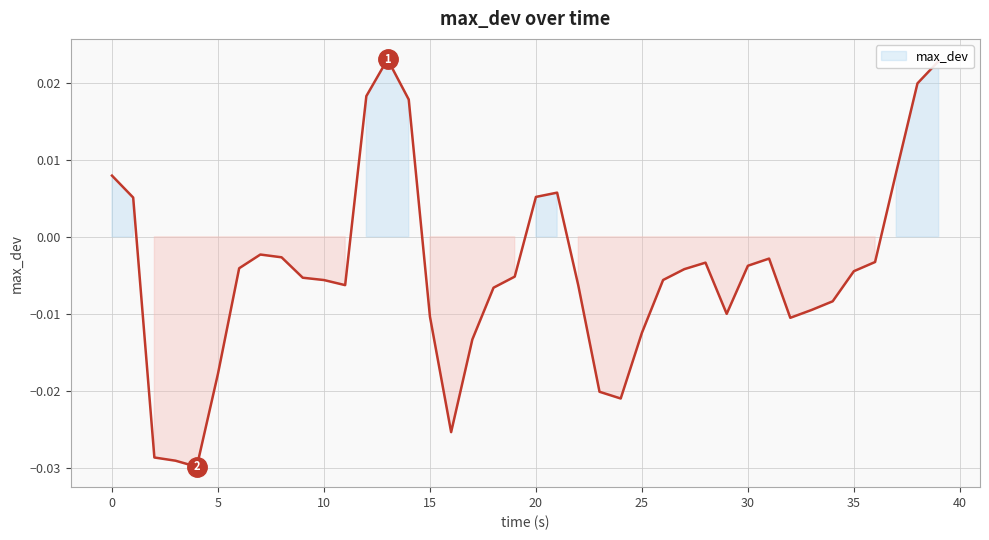

How many values are above zero?

10